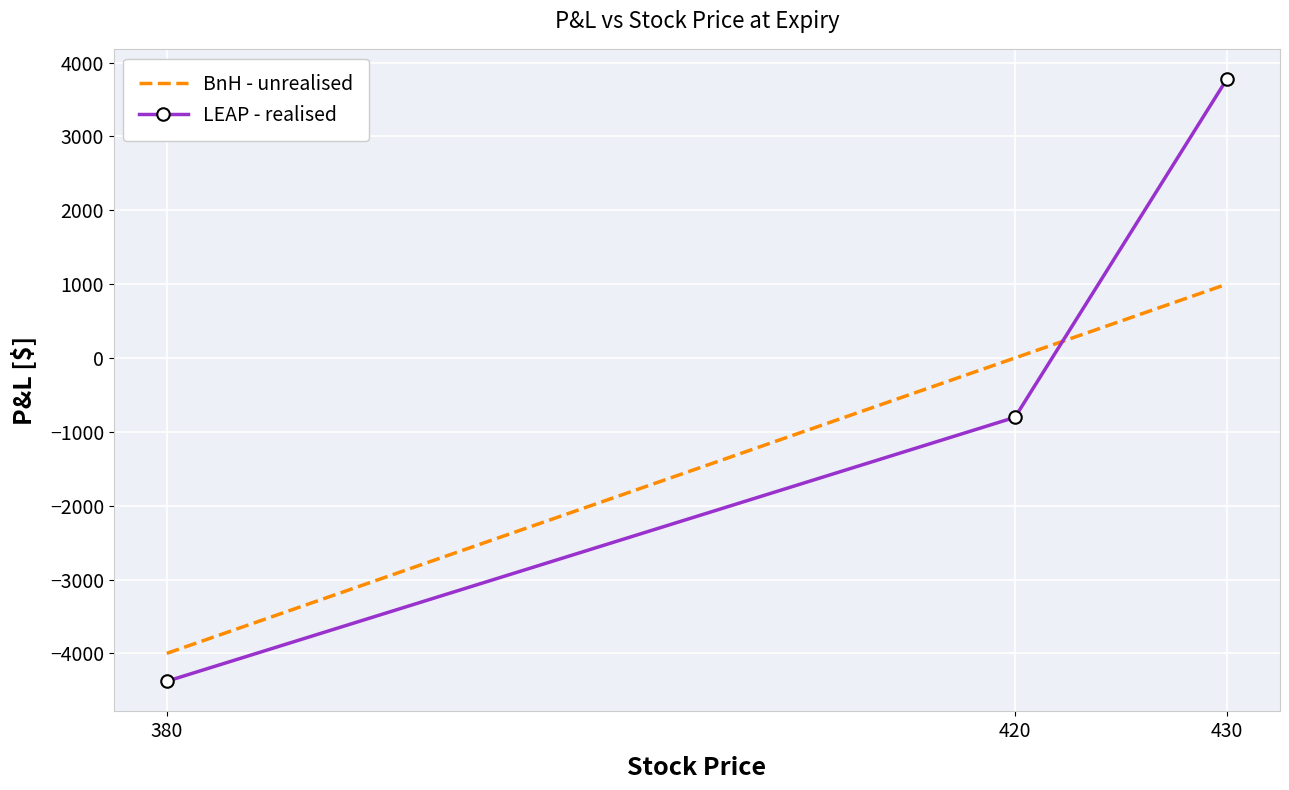

Reading left to right, list all the values displayed in this chart.

BnH - unrealised: 380=-4000	420=0	430=1000
LEAP - realised: 380=-4378	420=-804	430=3778